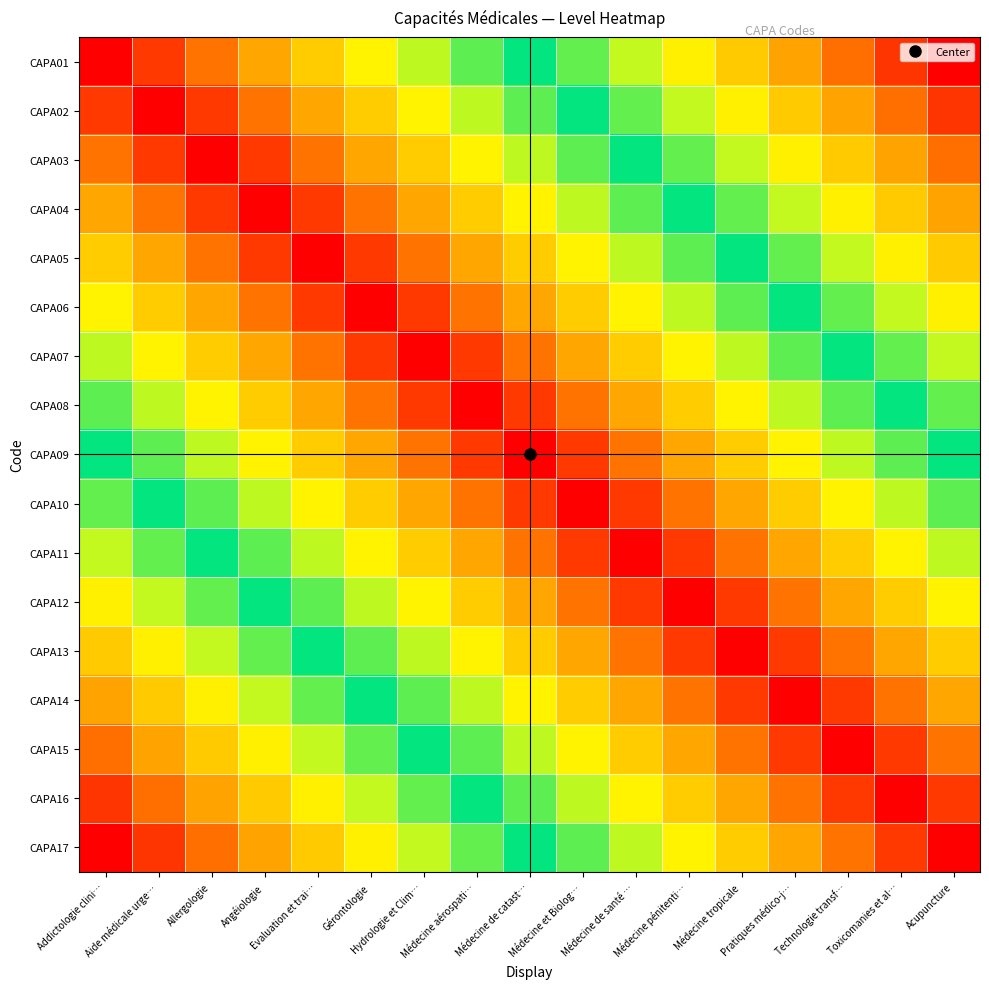

How many data points does each series have?

17